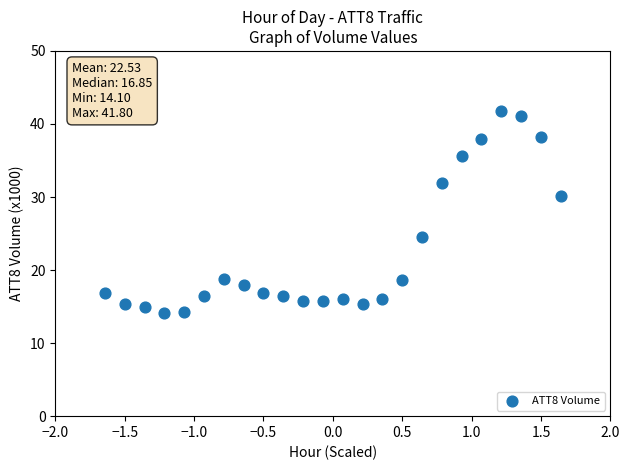

What Y value in the scatter plot is closest to 27?

24.5